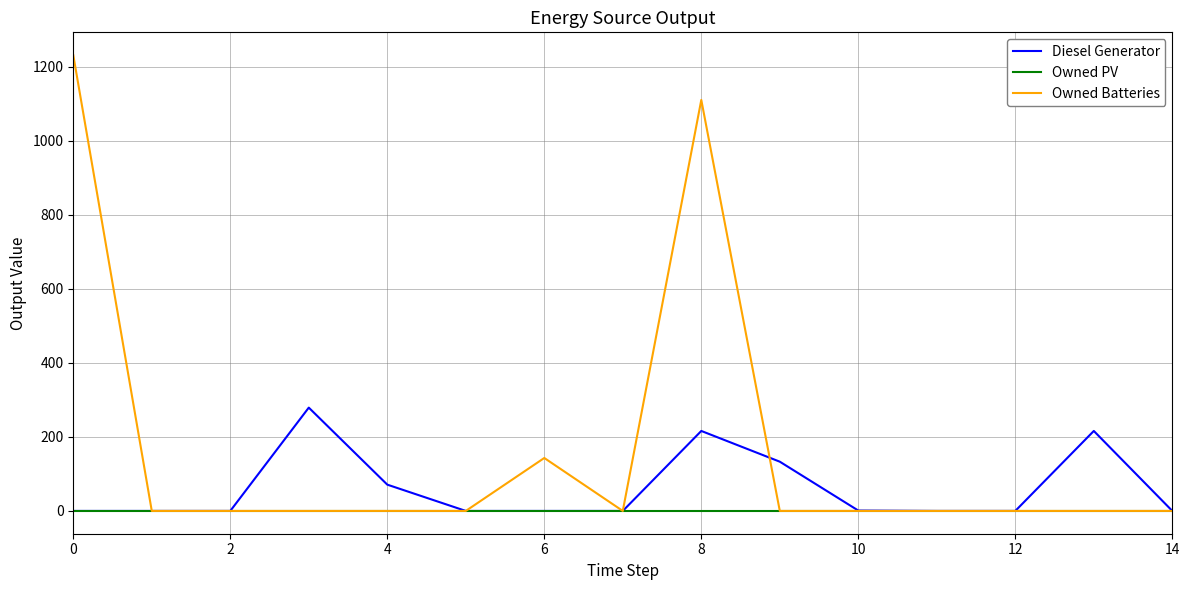

List the series in order of their peak value, highest first.

Owned Batteries, Diesel Generator, Owned PV